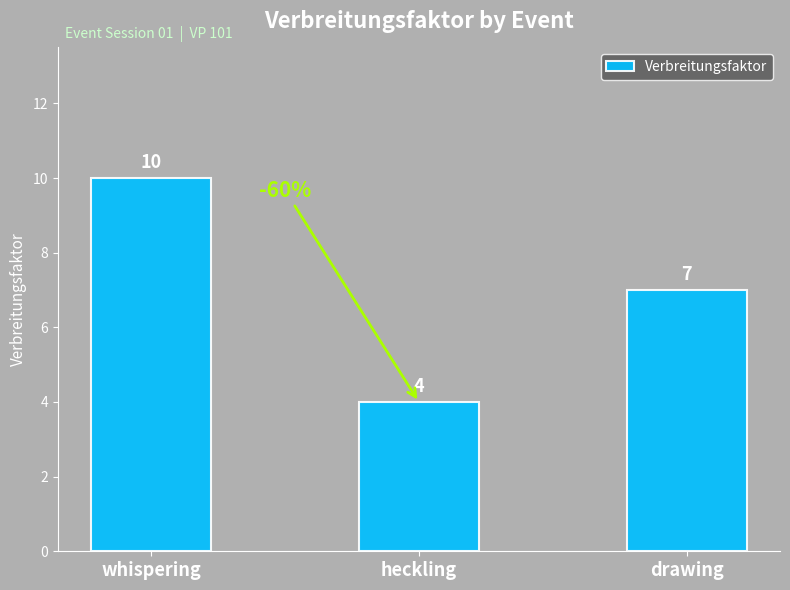

The value at heckling is 4. True or false?

True